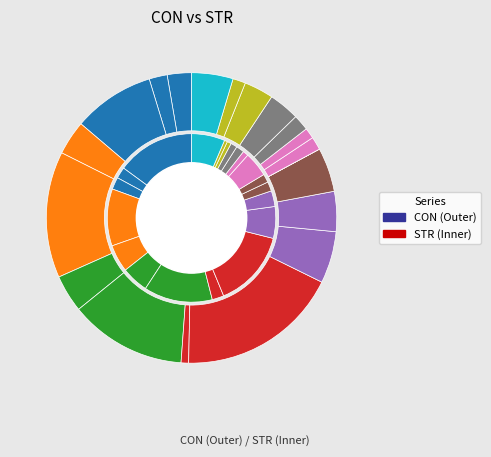

To the nearest percent, what is the difference between the 7 and 3 slice percentages?

4%